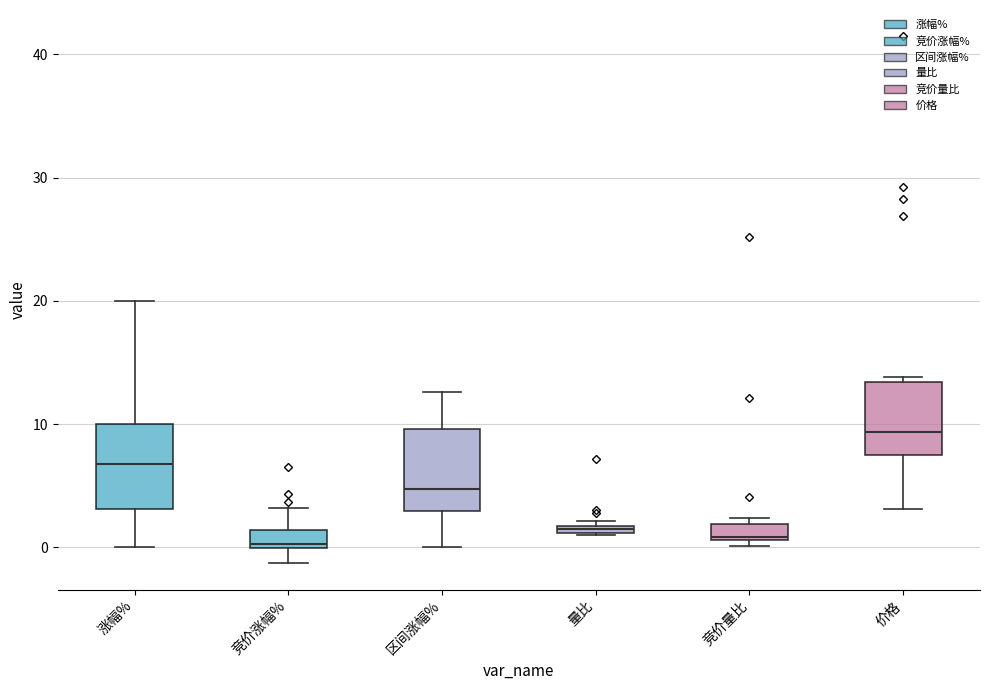

Where does the upper whisker of the box for 竞价涨幅% end on the y-axis? The values are not printed on the chart, so give them approximately, as read against the axis.

3